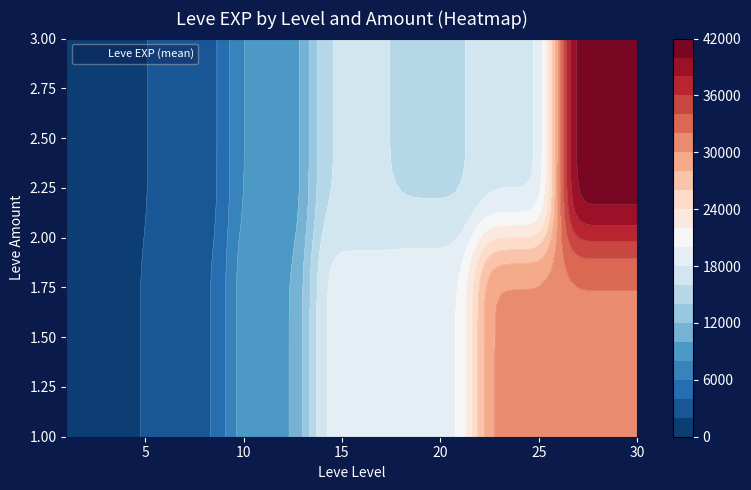

Reading left to right, extract all data points from this chart.

1_1: 0=800	1=2040	2=1330	3=1330	4=800	5=980
1_3: 0=800	1=0	2=0	3=0	4=0	5=0
5_1: 0=1420	1=5220	2=1420	3=0	4=6280	5=0
5_3: 0=2490	1=0	2=0	3=0	4=3600	5=0
10_1: 0=9990	1=12030	2=0	3=6880	4=0	5=0
10_3: 0=8930	1=7880	2=8930	3=0	4=0	5=0
15_1: 0=11040	1=22790	2=0	3=22790	4=0	5=0
15_3: 0=14920	1=16920	2=16920	3=0	4=0	5=0
20_1: 0=21600	1=17120	2=0	3=0	4=0	5=0
20_3: 0=11560	1=21600	2=7710	3=21600	4=0	5=0
25_1: 0=25250	1=21650	2=26160	3=36390	4=43600	5=0
25_3: 0=17310	1=0	2=0	3=0	4=0	5=0
30_1: 0=21740	1=41410	2=0	3=0	4=0	5=0
30_3: 0=41410	1=41410	2=0	3=0	4=0	5=0